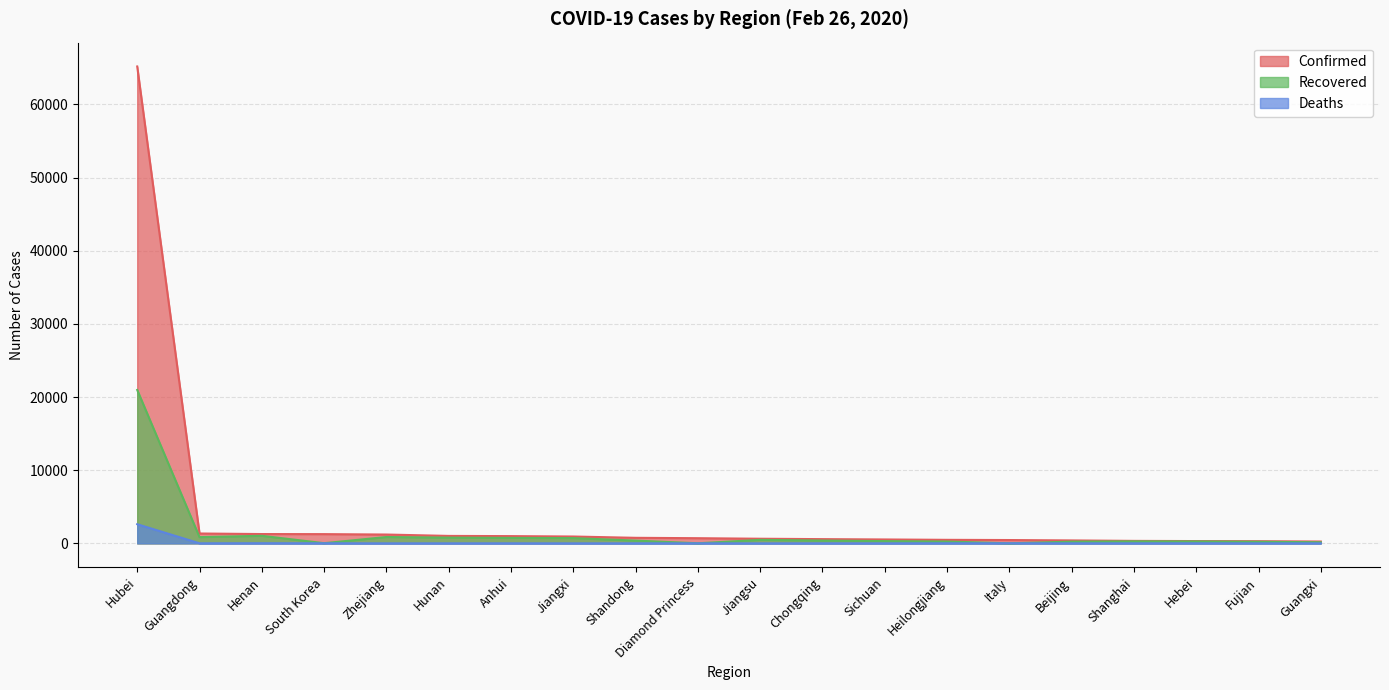

How many intersections are there between Recovered and Deaths?

2